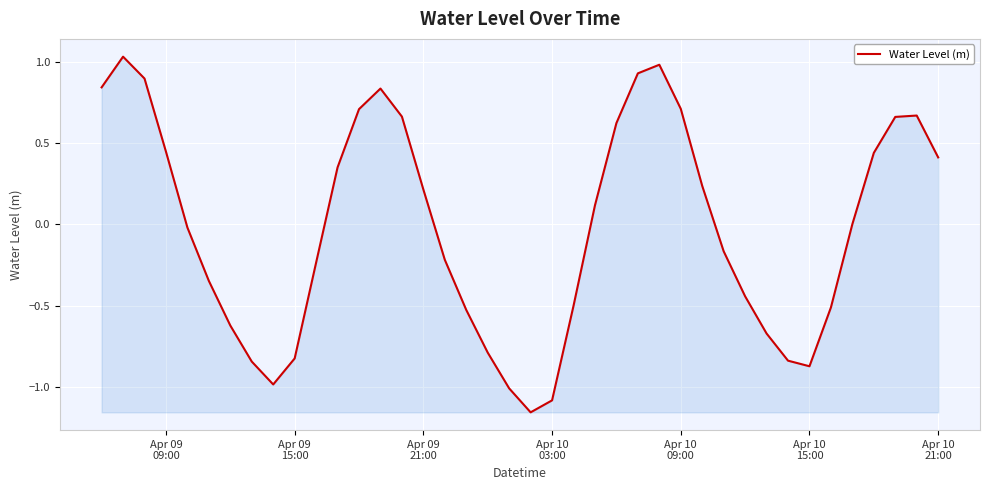

What is the maximum value shown in the chart?

1.0